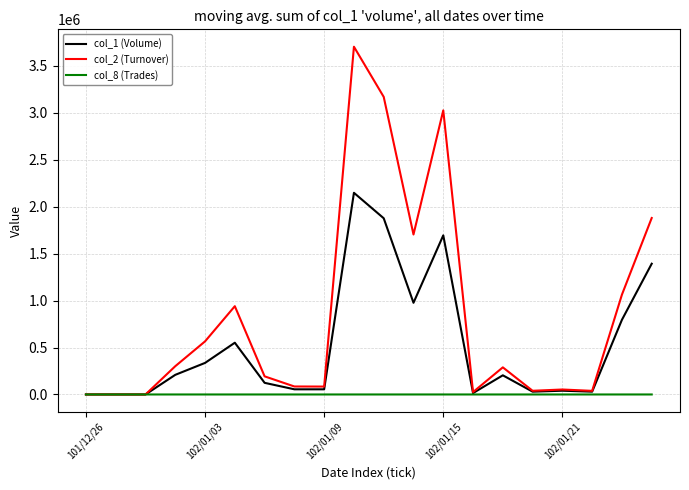

List the series in order of their overall mean, highest first.

col_2 (Turnover), col_1 (Volume), col_8 (Trades)